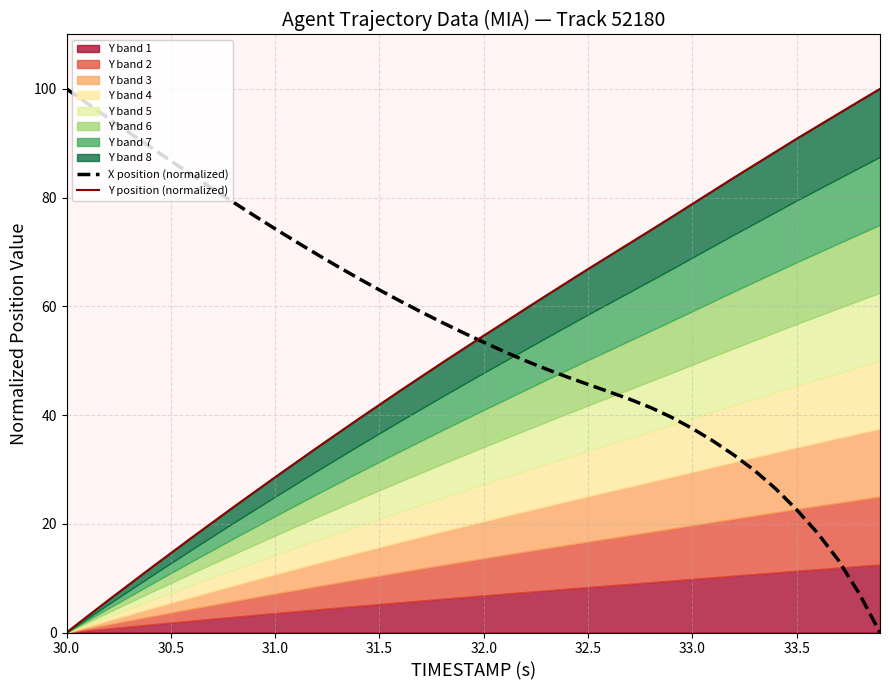

Is it true that X position (normalized) equals 74.3 at 31.0?

True